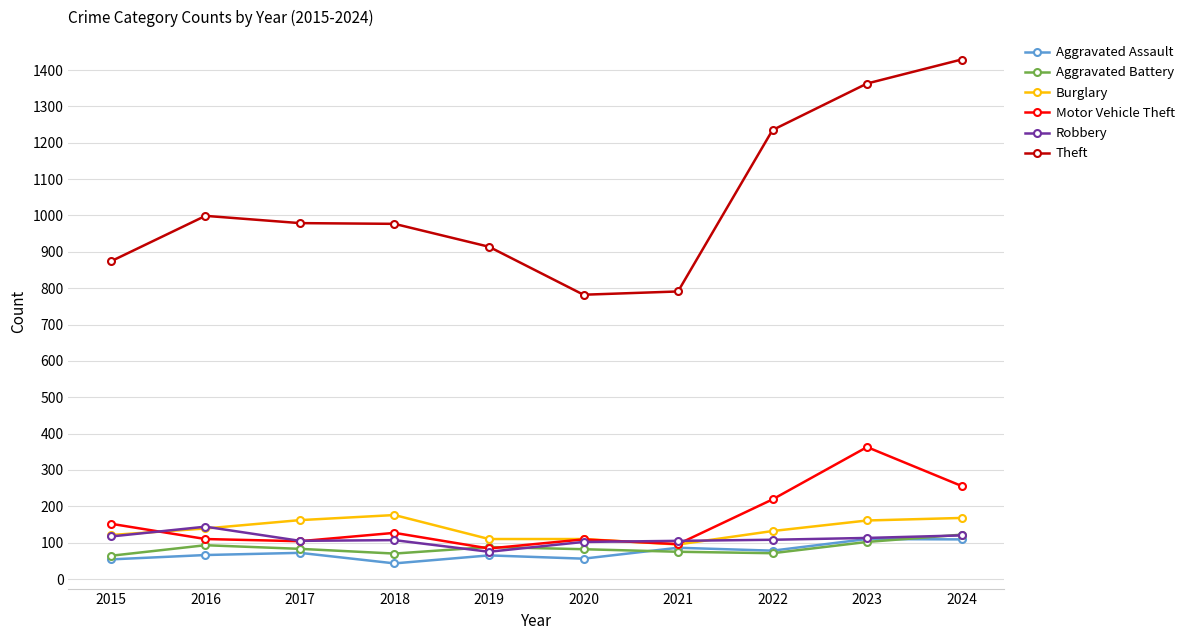

Which category has the highest value across all series?

2024